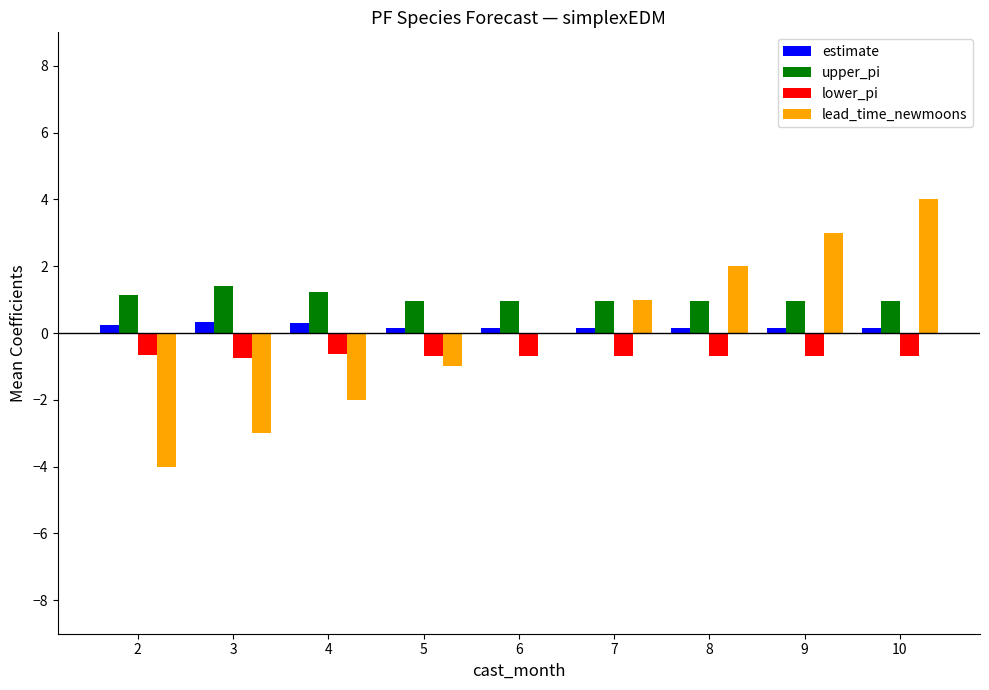

True or false: upper_pi has a value of 1.4 at 3.

True